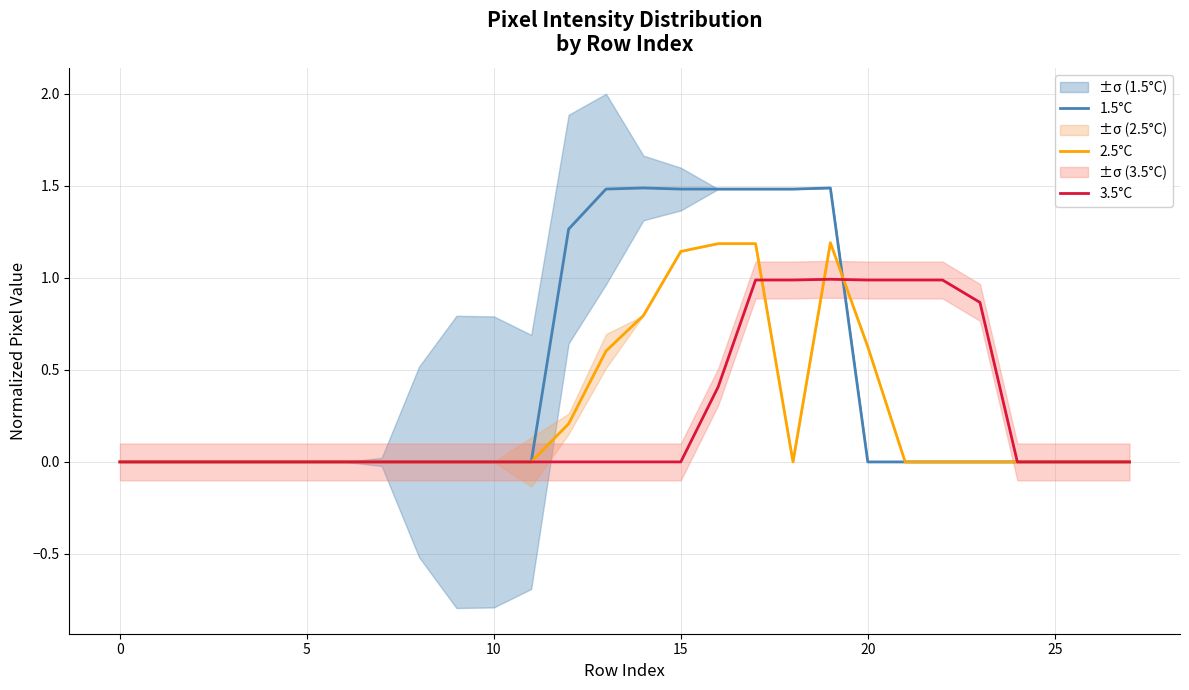

True or false: 3.5°C has a value of -0.7 at 25.

False